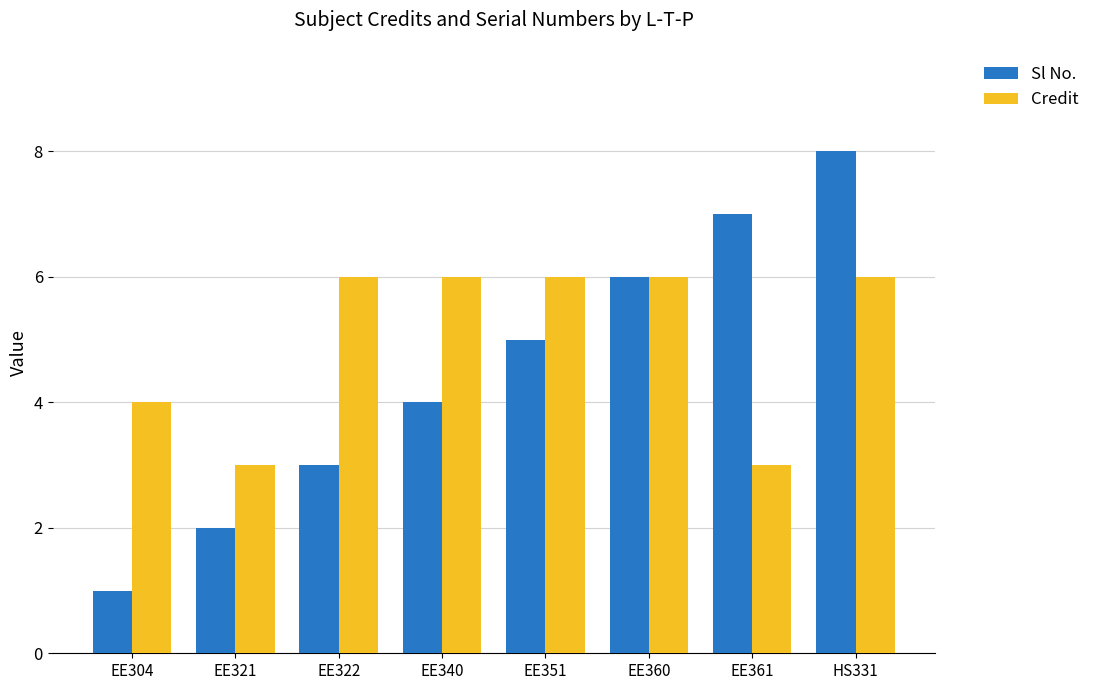

Does the chart contain stacked bars?

No